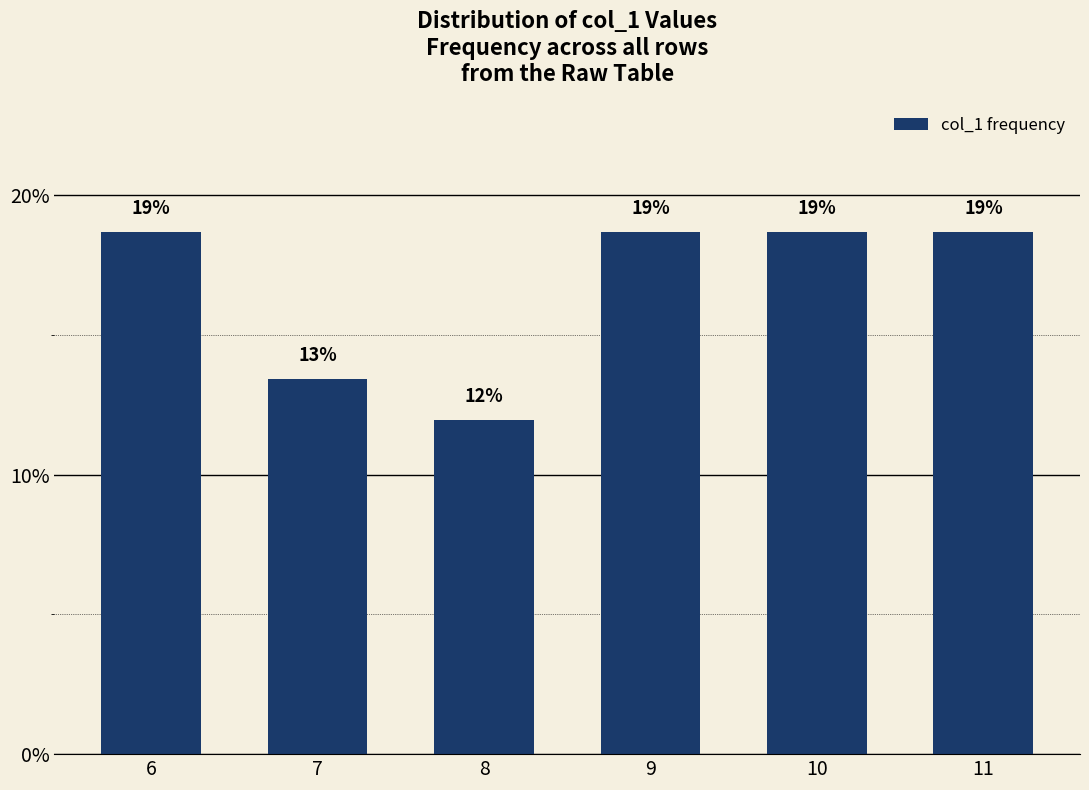

What is the minimum value shown in the chart?

11.9